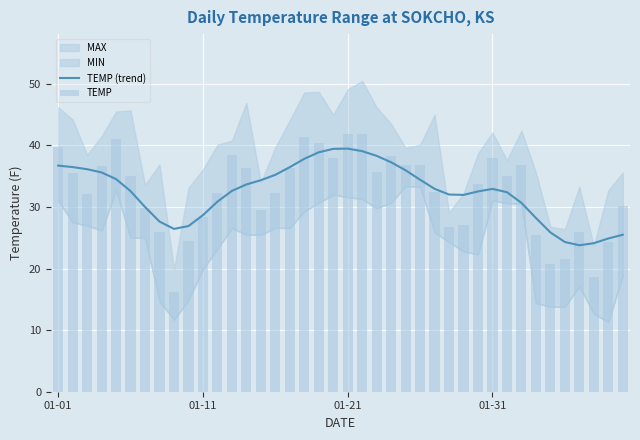

How many values in the TEMP (trend) series exceed 32?

25